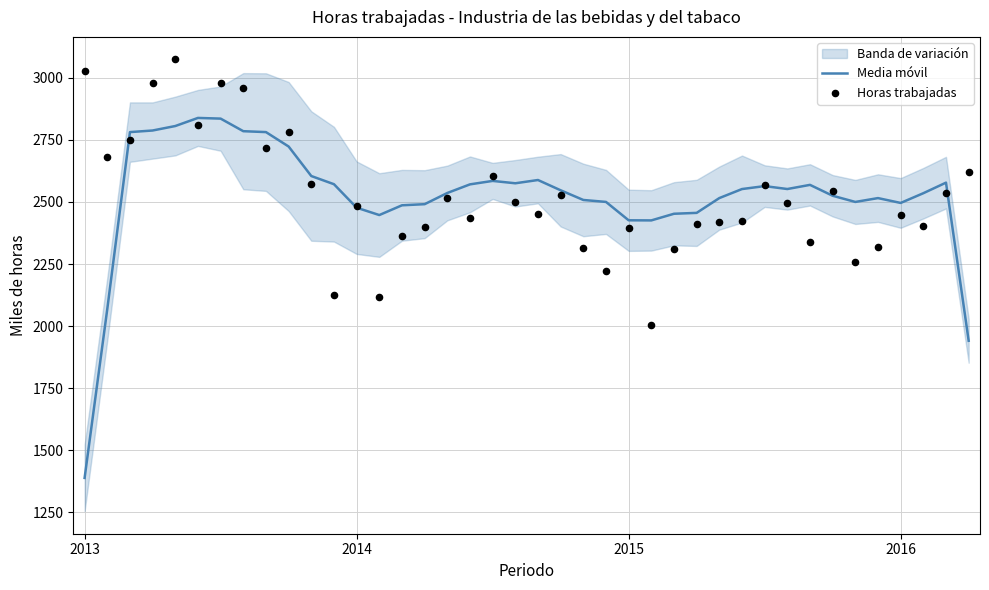

Which series has the widest spread of Y values?

Media móvil